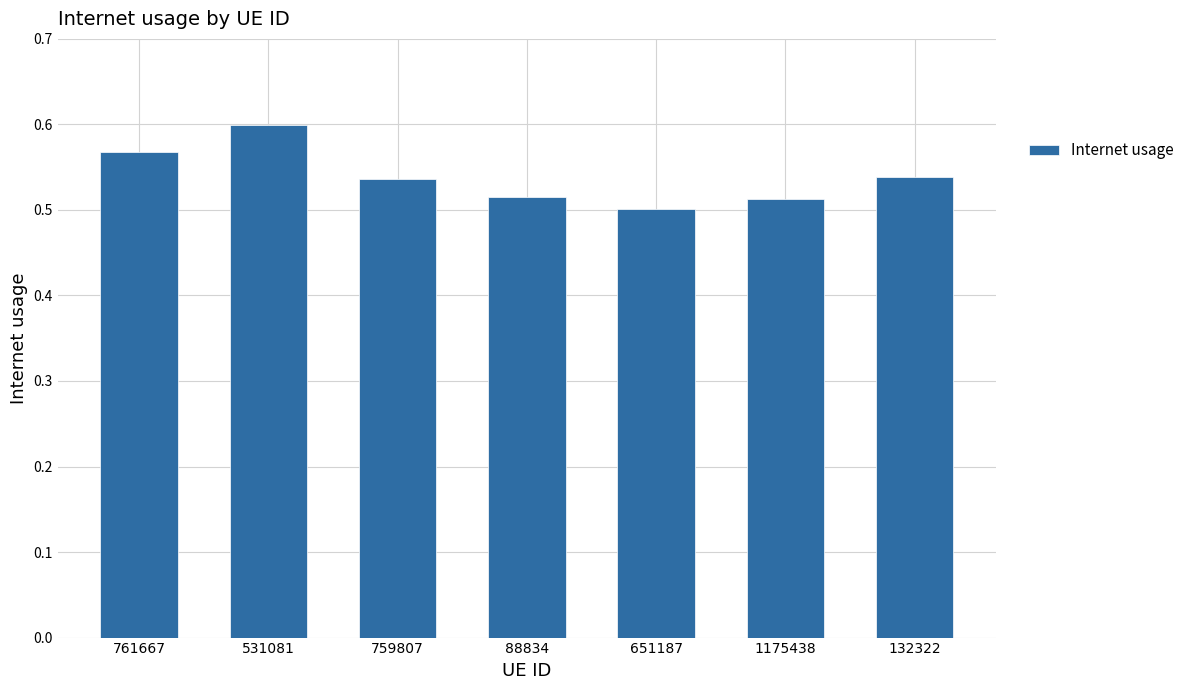

How many bars are there in total?

7